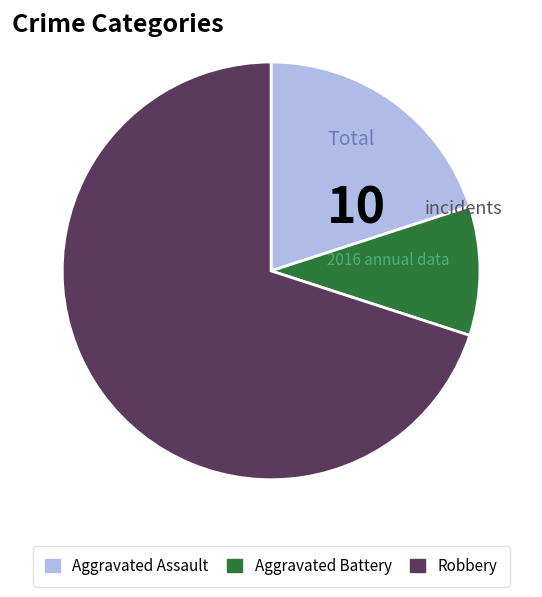

The Aggravated Assault slice represents 20% of the pie. True or false?

True